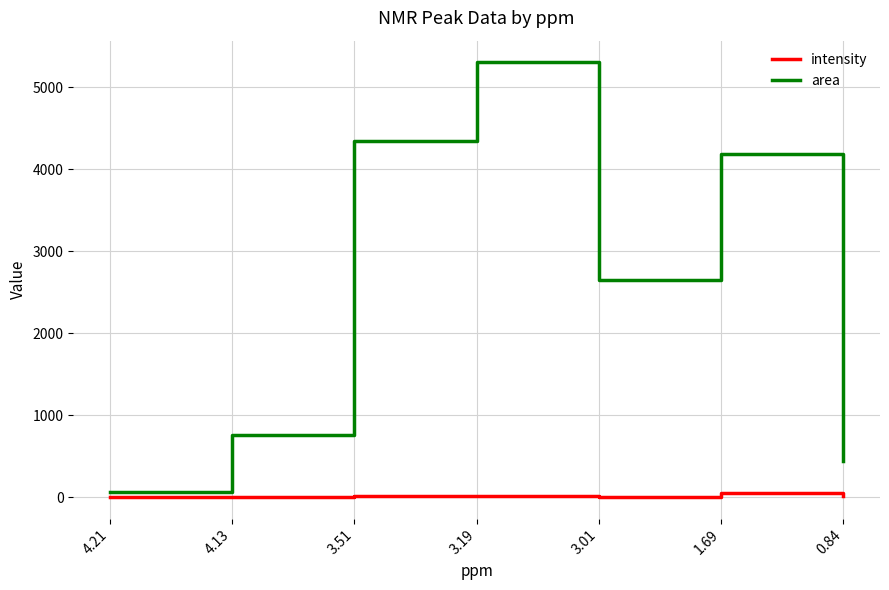

How many lines are shown in the chart?

2